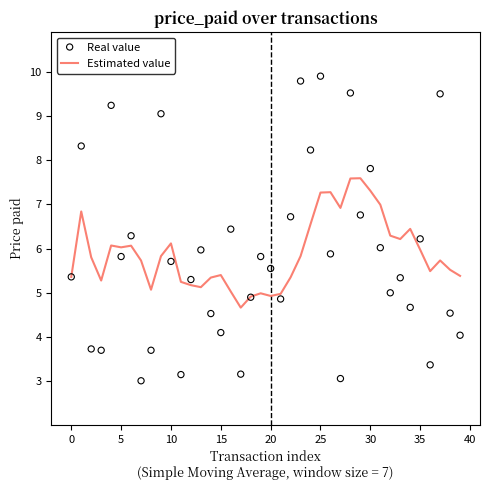

What are all the series names shown in the legend?

Estimated value, Real value